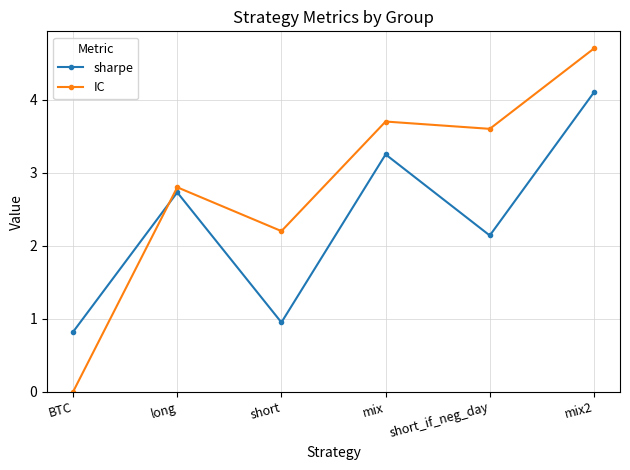

True or false: sharpe has a value of 4.1 at mix2.

True